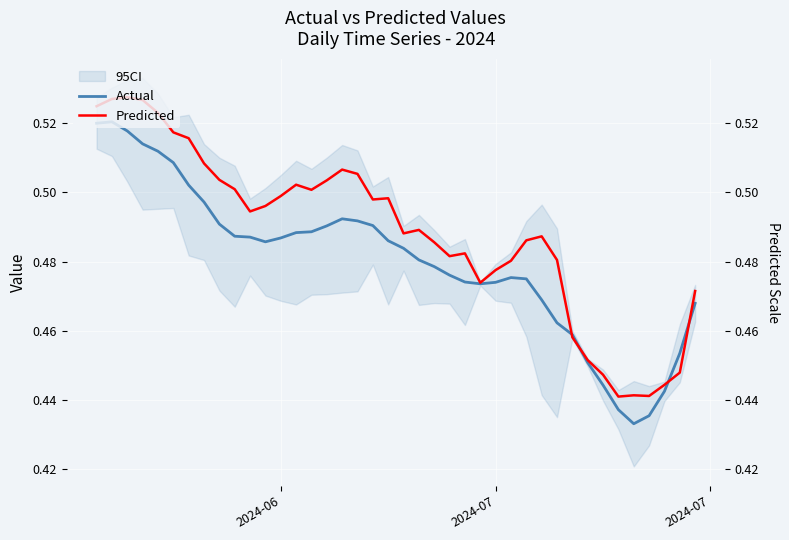

What is the maximum value shown in the chart?

0.5